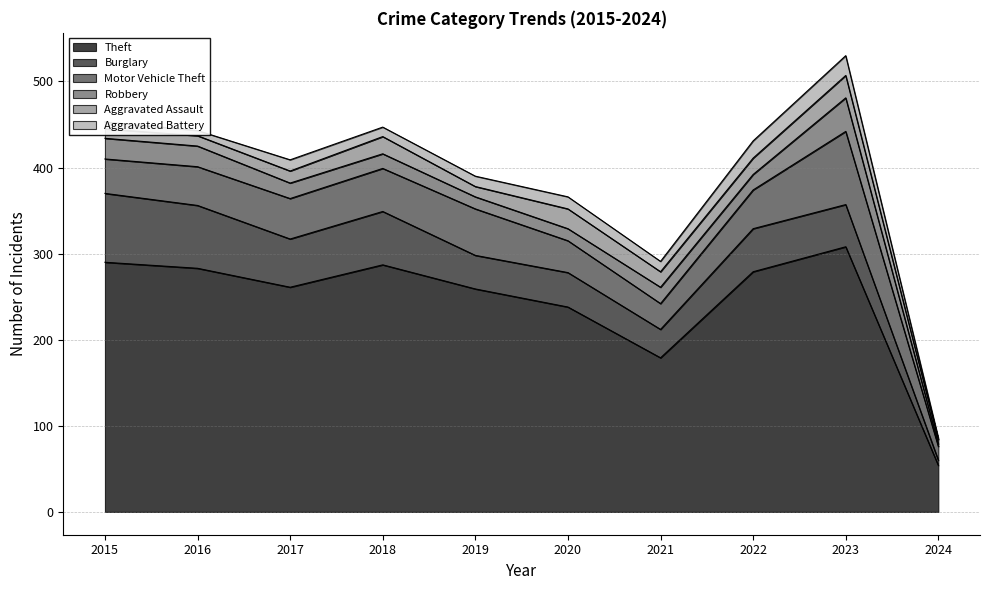

True or false: Aggravated Battery has a value of 12 at 2019.

True